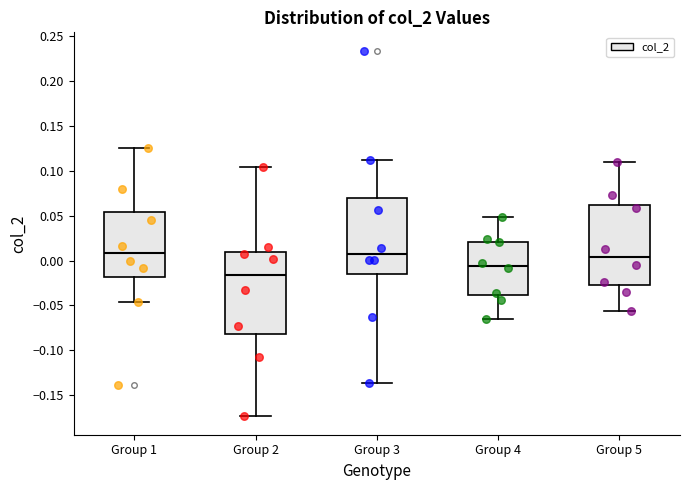

Which box has the lowest median line?

Group 2